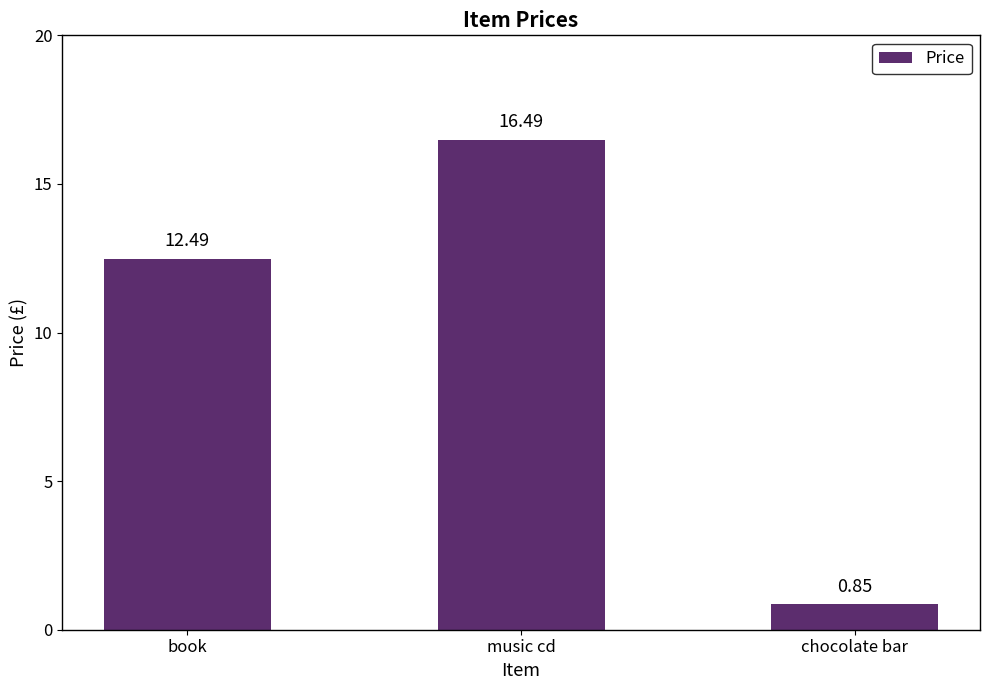

At which label does the data first exceed 12?

book